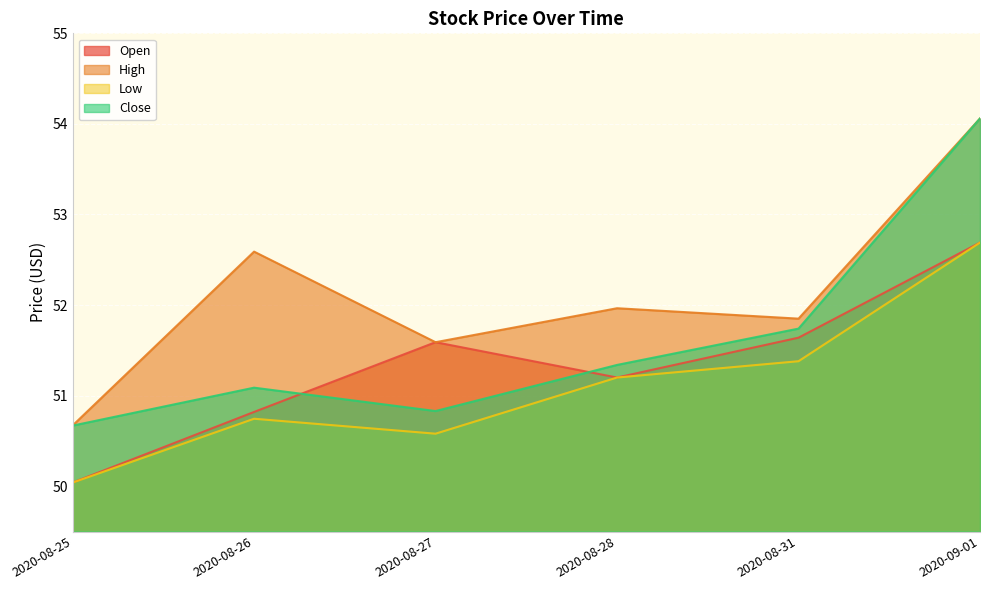

Which label corresponds to the smallest value in the chart?

2020-08-25